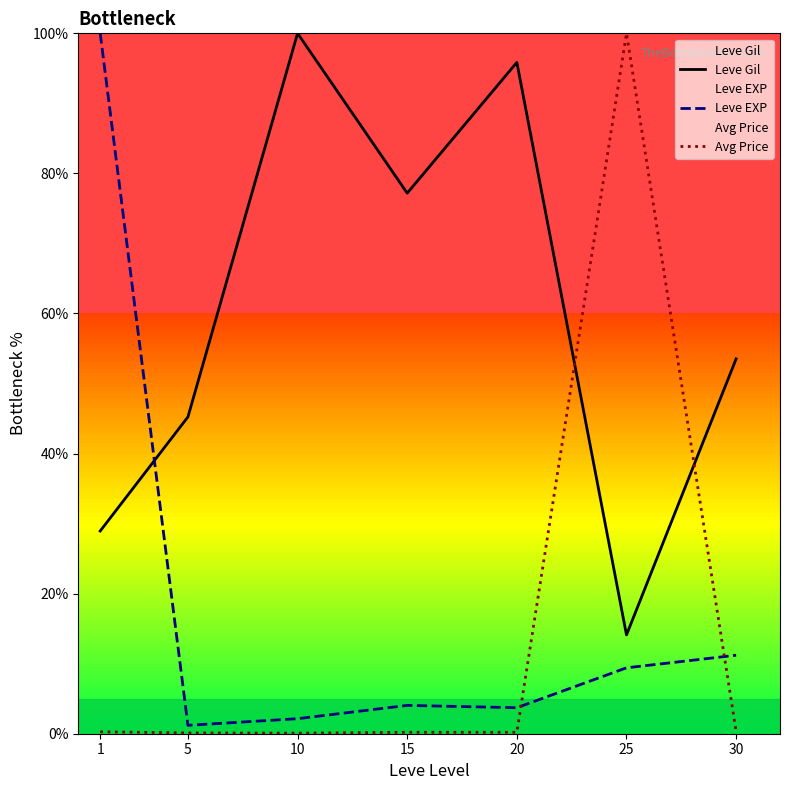

What is the difference between the second highest and second lowest values in the Leve Gil series?

66.9